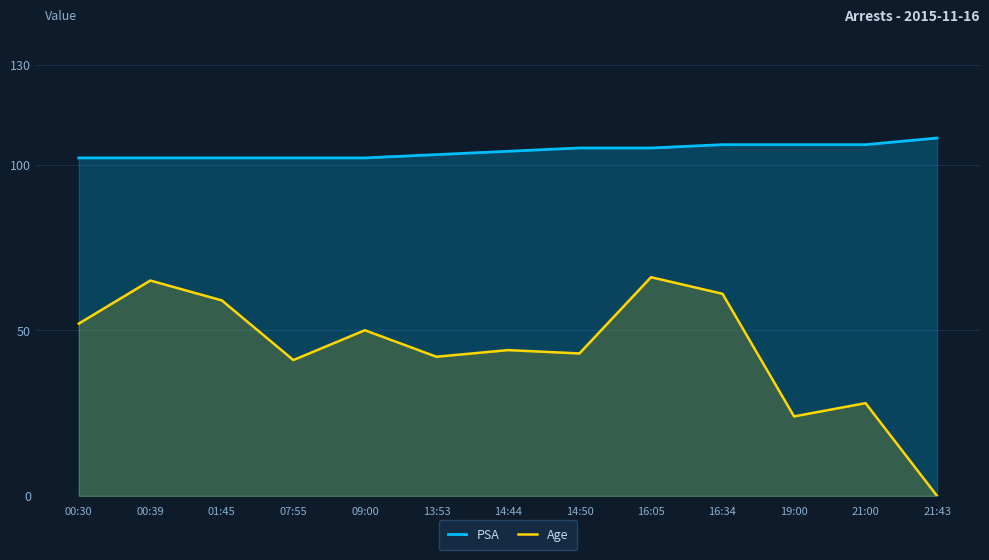

Reading right to left, transcribe all the data shown in this chart.

PSA: 21:43=108	21:00=106	19:00=106	16:34=106	16:05=105	14:50=105	14:44=104	13:53=103	09:00=102	07:55=102	01:45=102	00:39=102	00:30=102
Age: 21:43=0	21:00=28	19:00=24	16:34=61	16:05=66	14:50=43	14:44=44	13:53=42	09:00=50	07:55=41	01:45=59	00:39=65	00:30=52